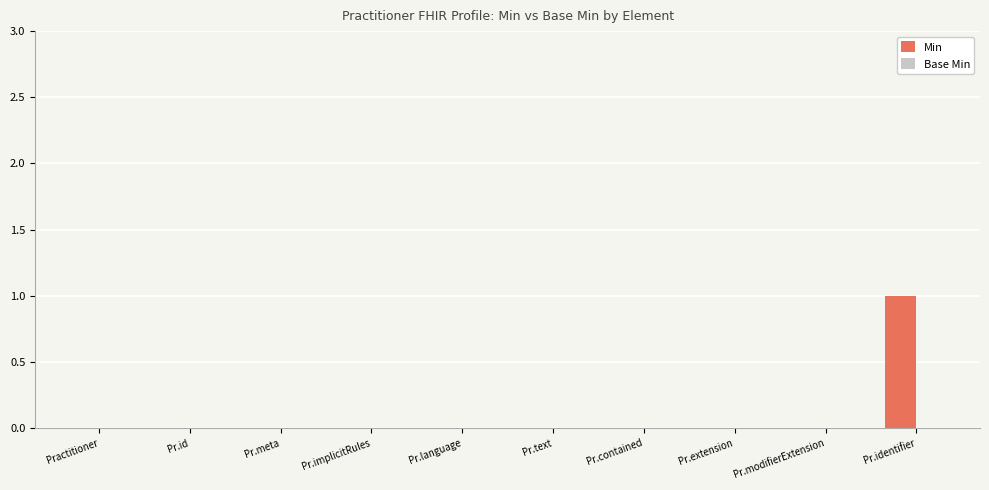

Which has a higher value, Pr.identifier or Practitioner?

Pr.identifier